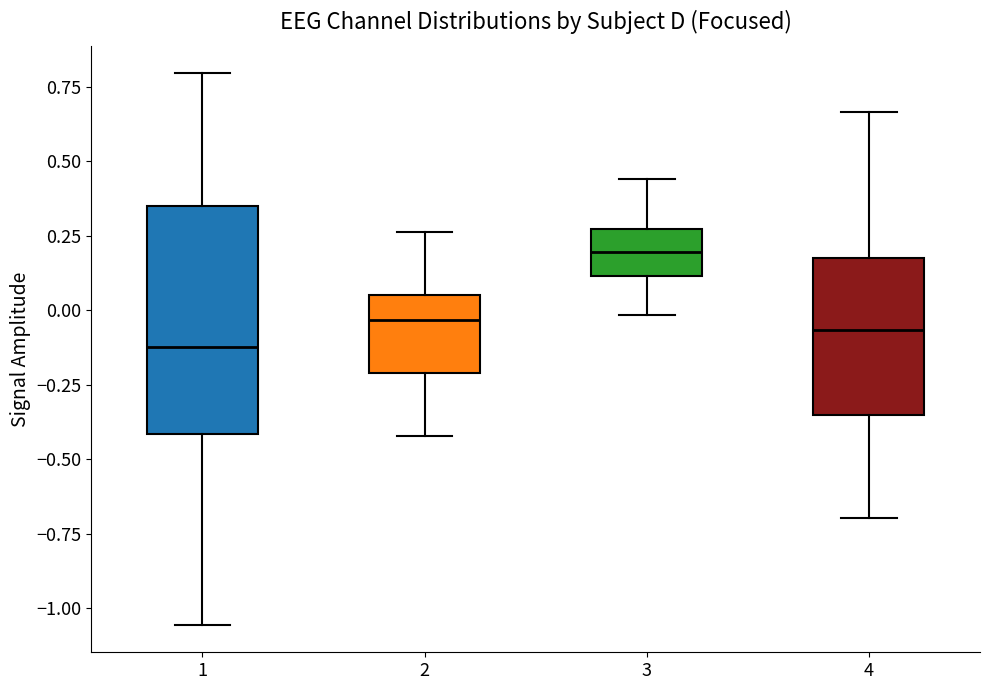

Which box has the highest median line?

3